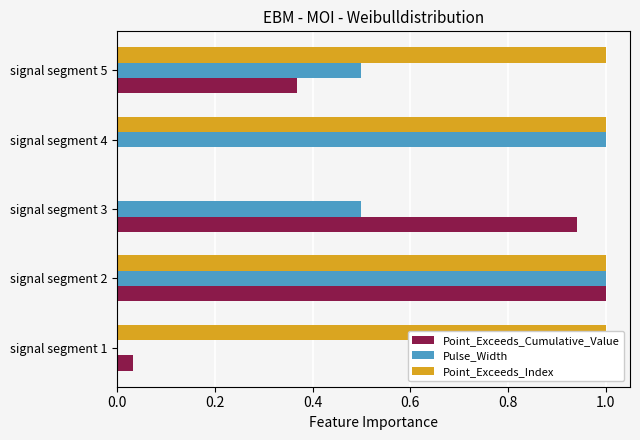

What are all the series names shown in the legend?

Point_Exceeds_Cumulative_Value, Pulse_Width, Point_Exceeds_Index